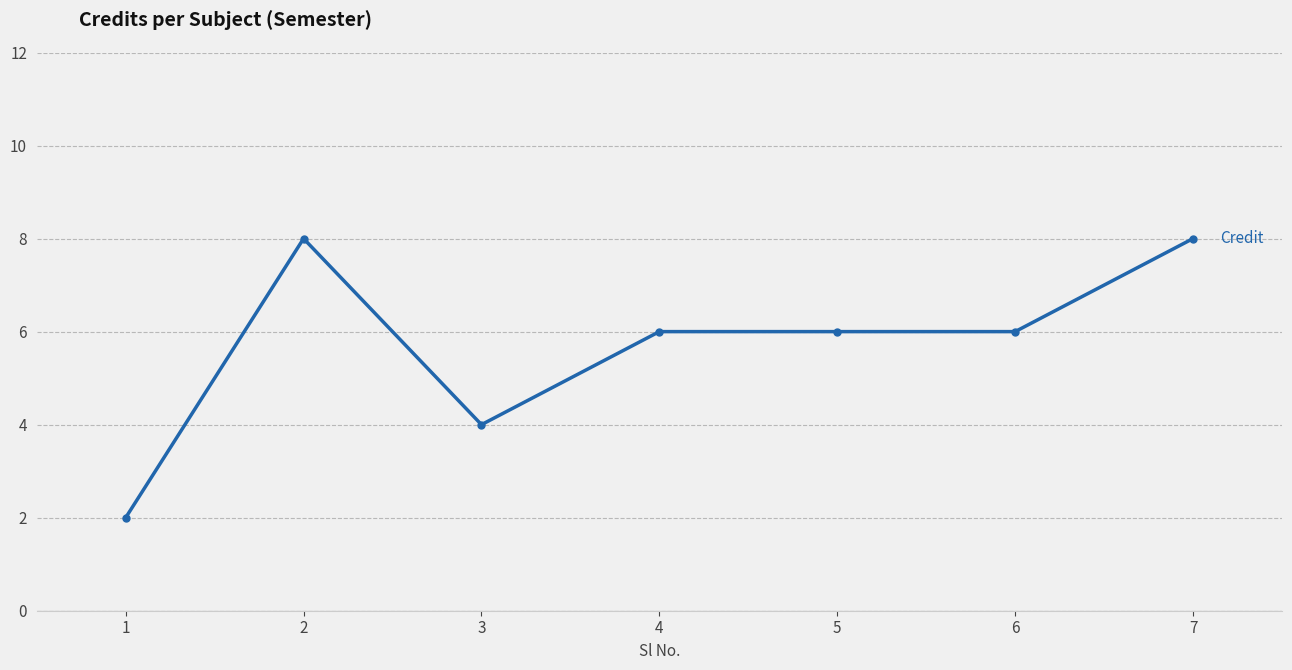

At which category does the data reach its first local valley?

3